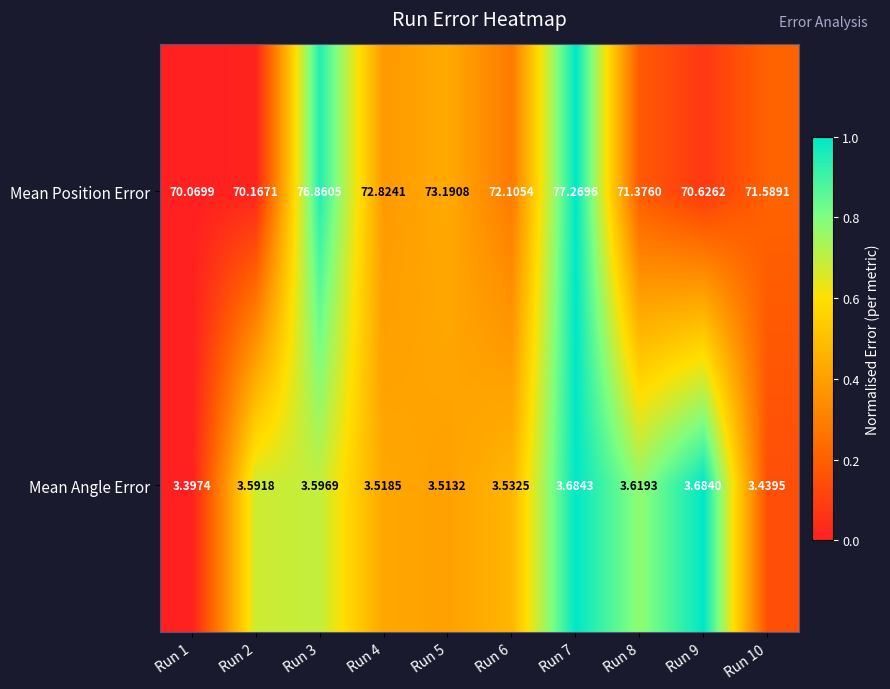

Which series has the largest total across all categories?

Mean Position Error